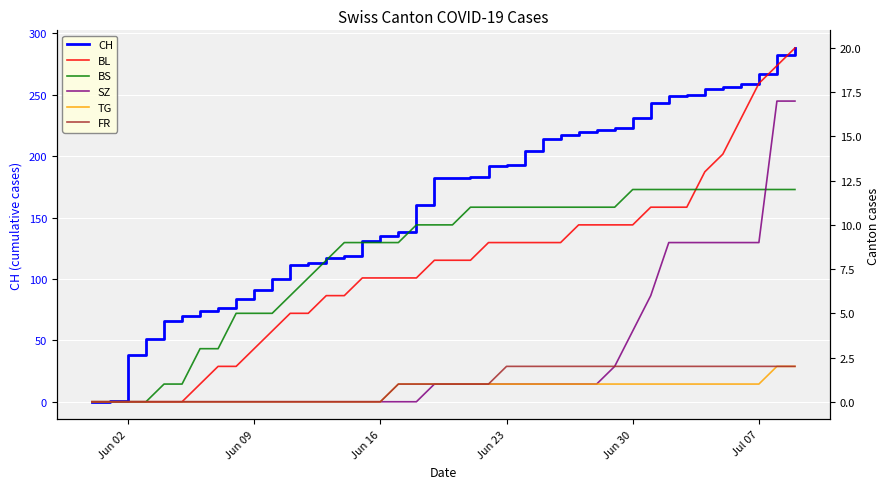

What is the maximum value for BS?

12